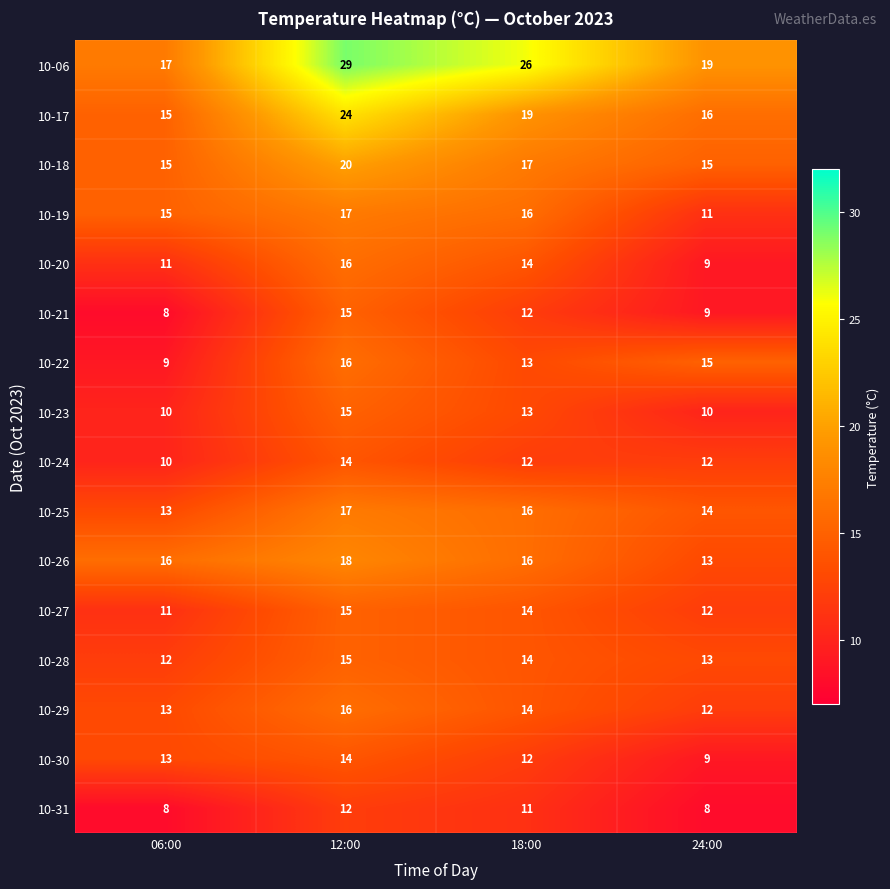

Rank the categories by 10-25 value from lowest to highest.

06:00, 24:00, 18:00, 12:00